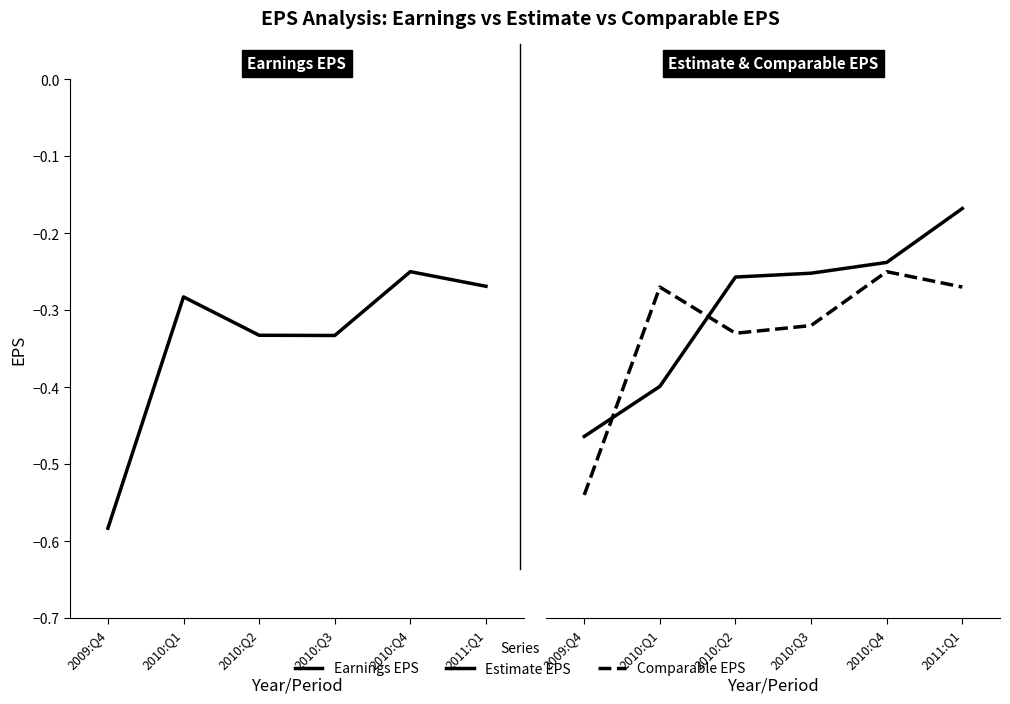

Does the chart display data point markers on the line(s)?

No